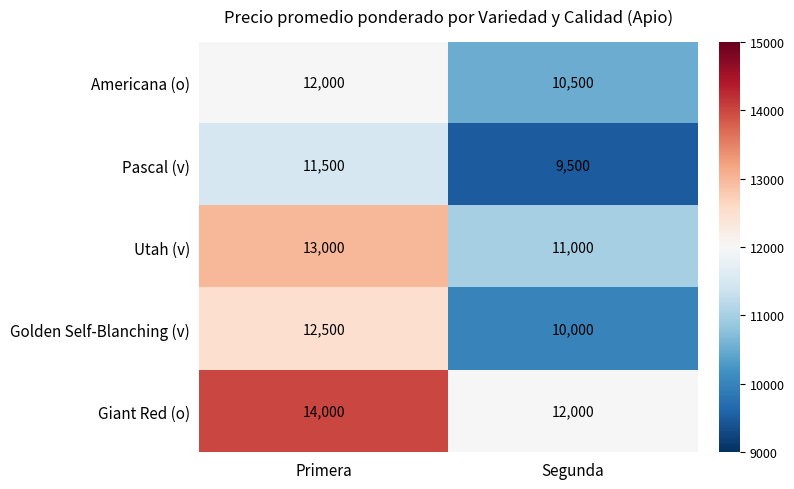

True or false: Pascal (v) has a value of 2712 at Segunda.

False